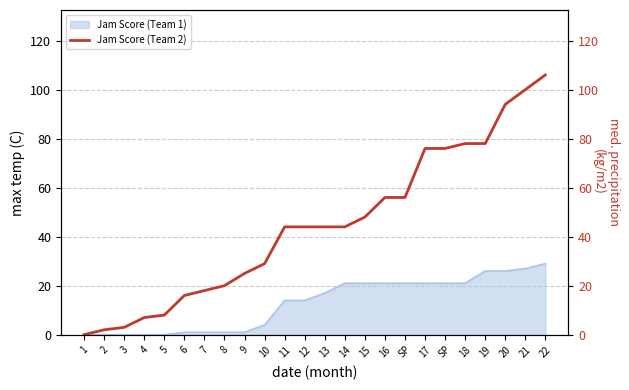

How many lines are shown in the chart?

1